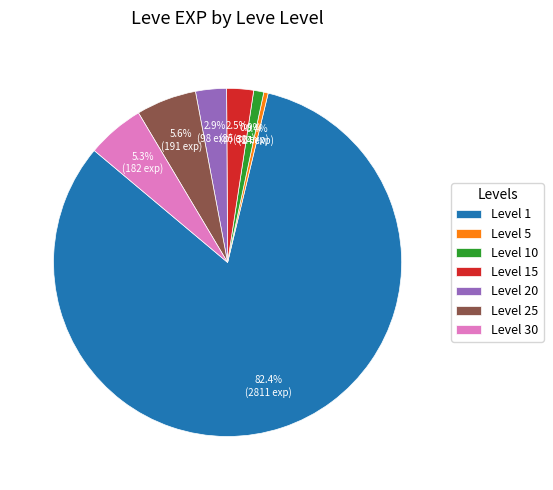

What is the majority slice?

Level 1